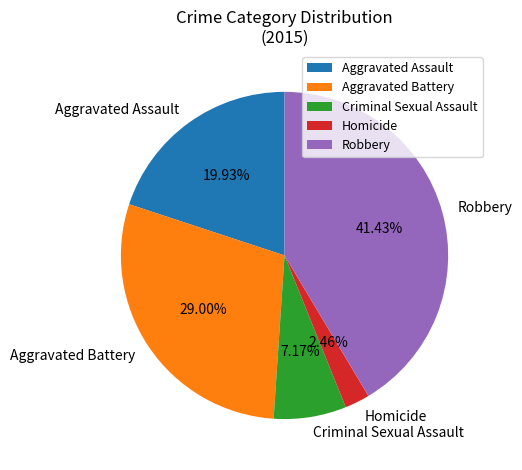

To the nearest percent, what is the combined percentage of Robbery and Homicide?

44%